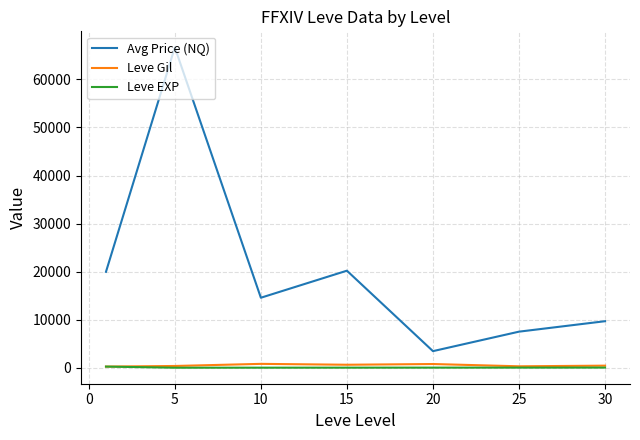

Which series has the largest total across all categories?

Avg Price (NQ)